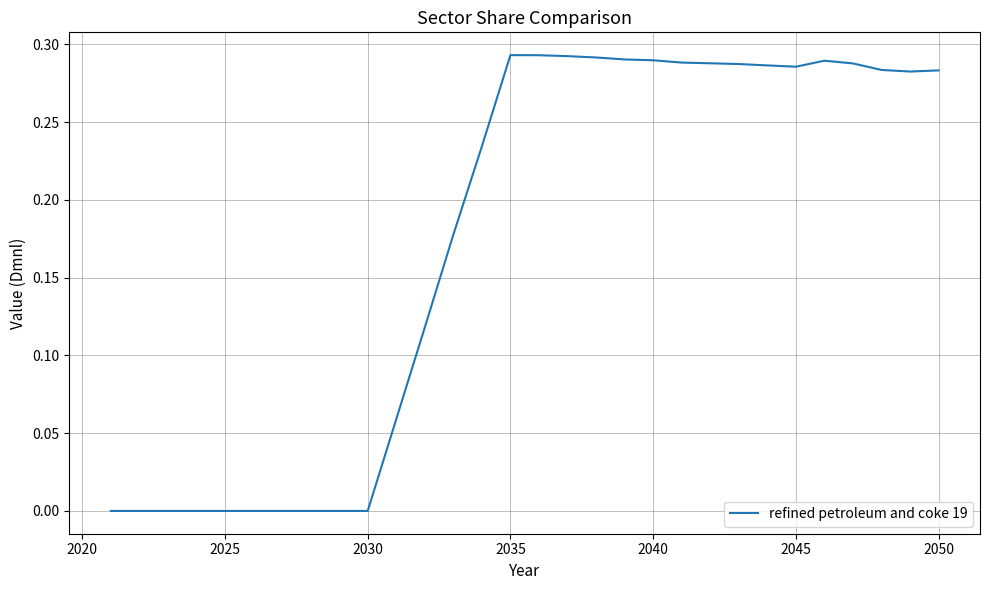

How many lines are shown in the chart?

1